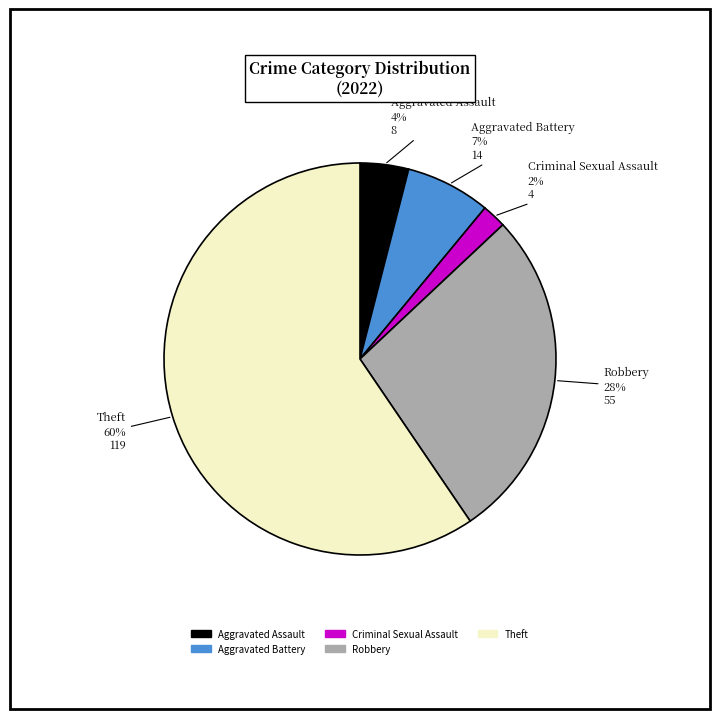

To the nearest percent, what is the average slice percentage?

20%